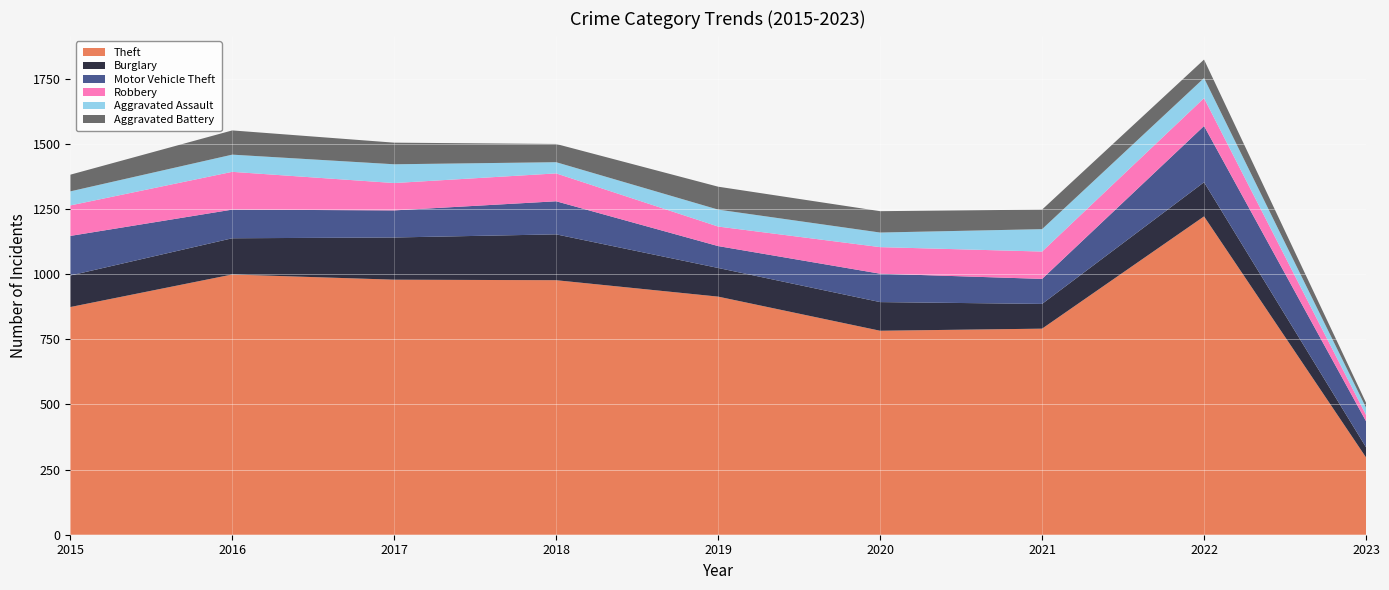

Reading left to right, transcribe all the data shown in this chart.

Theft: 2015=874	2016=999	2017=979	2018=977	2019=914	2020=783	2021=791	2022=1222	2023=297
Burglary: 2015=121	2016=139	2017=162	2018=176	2019=110	2020=110	2021=95	2022=131	2023=39
Motor Vehicle Theft: 2015=152	2016=110	2017=104	2018=127	2019=84	2020=109	2021=96	2022=216	2023=100
Robbery: 2015=117	2016=145	2017=105	2018=107	2019=75	2020=102	2021=105	2022=107	2023=24
Aggravated Assault: 2015=54	2016=66	2017=72	2018=43	2019=65	2020=56	2021=86	2022=77	2023=28
Aggravated Battery: 2015=64	2016=93	2017=83	2018=70	2019=88	2020=82	2021=75	2022=71	2023=19